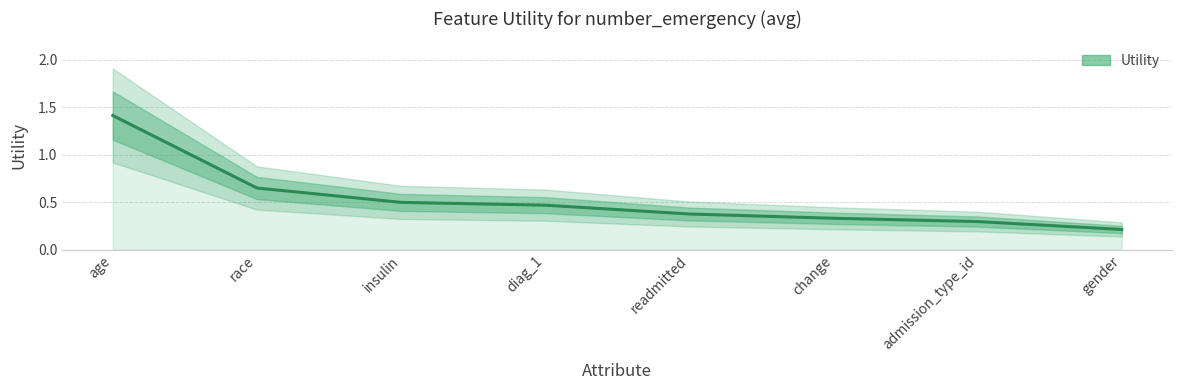

List the labels in order of value, smallest first.

gender, admission_type_id, change, readmitted, diag_1, insulin, race, age